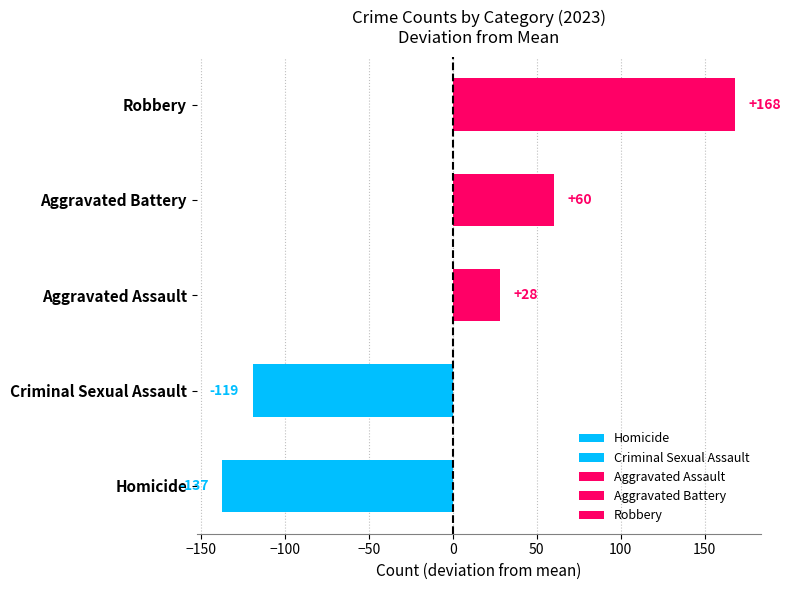

How many bars are there in each group?

5